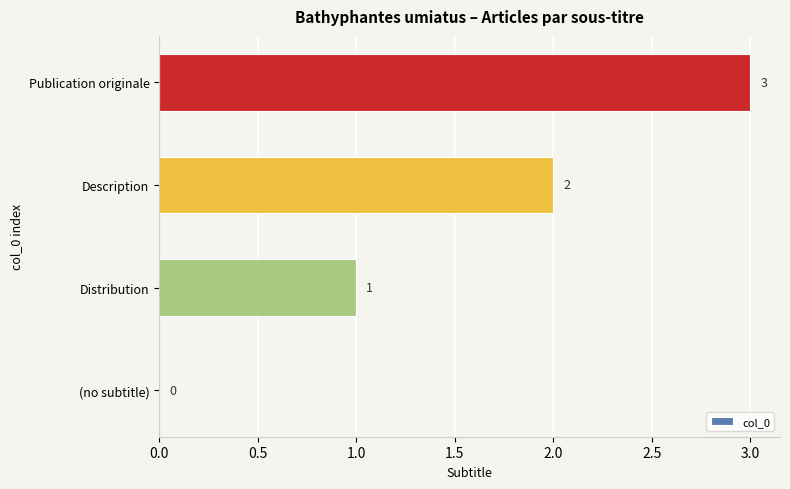

What is the maximum value shown in the chart?

3